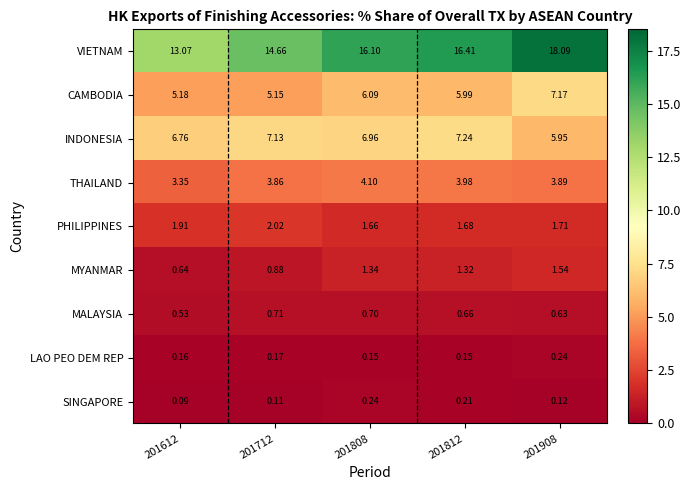

At 201712, list the series in order from smallest to largest.

SINGAPORE, LAO PEO DEM REP, MALAYSIA, MYANMAR, PHILIPPINES, THAILAND, CAMBODIA, INDONESIA, VIETNAM